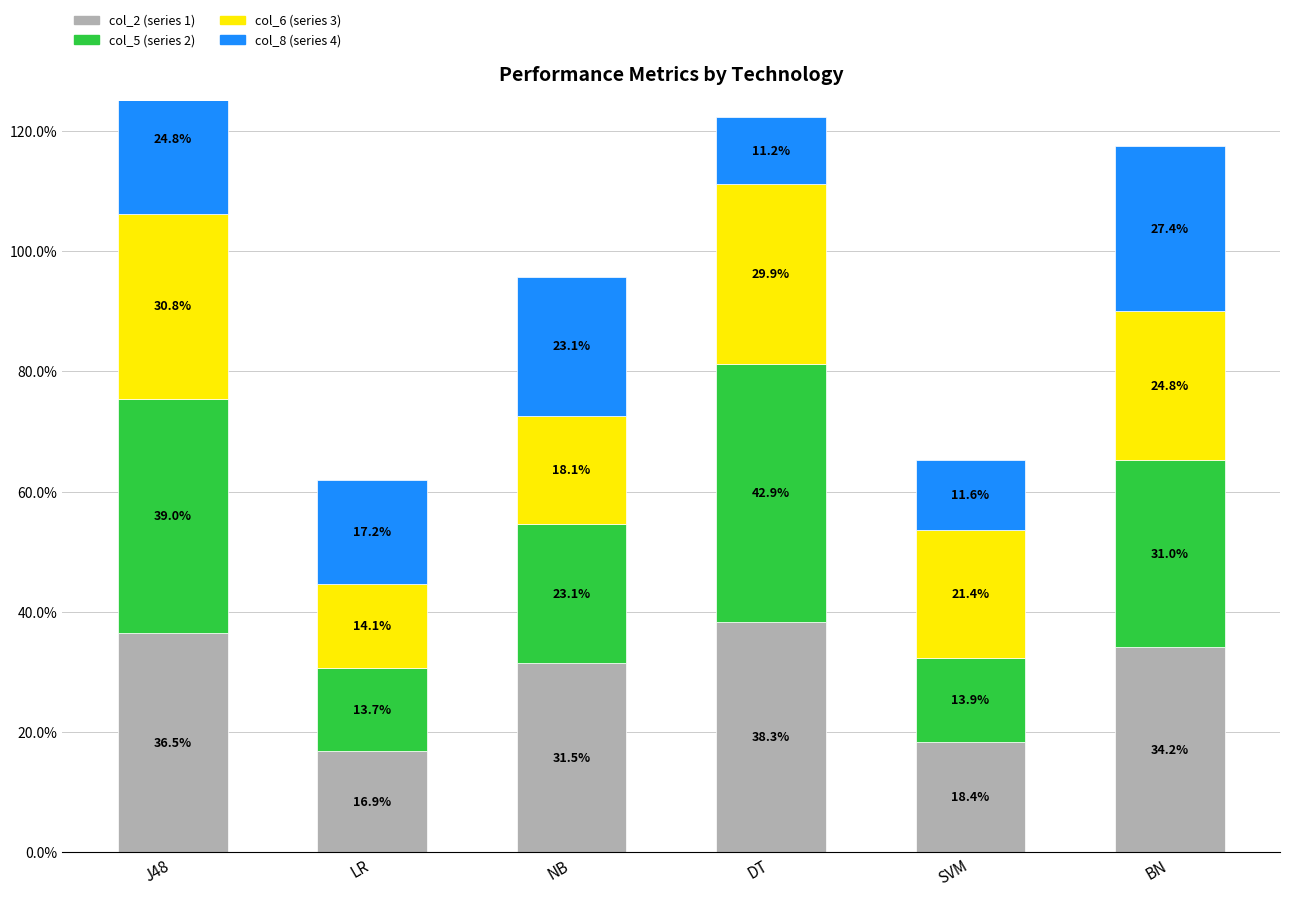

What is the greatest value displayed?

0.4